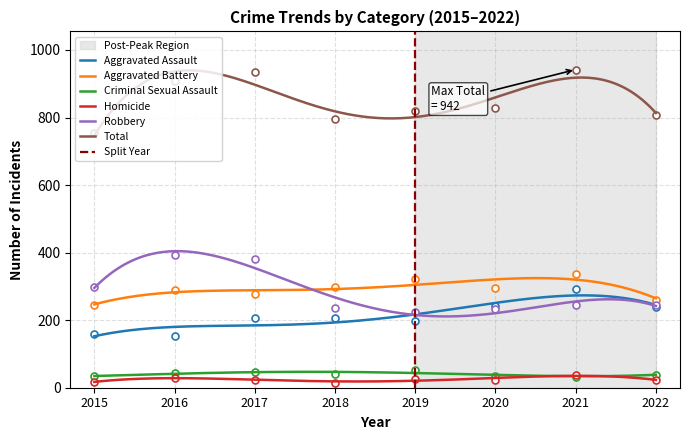

Is it true that Aggravated Battery equals 89 at 2015?

False